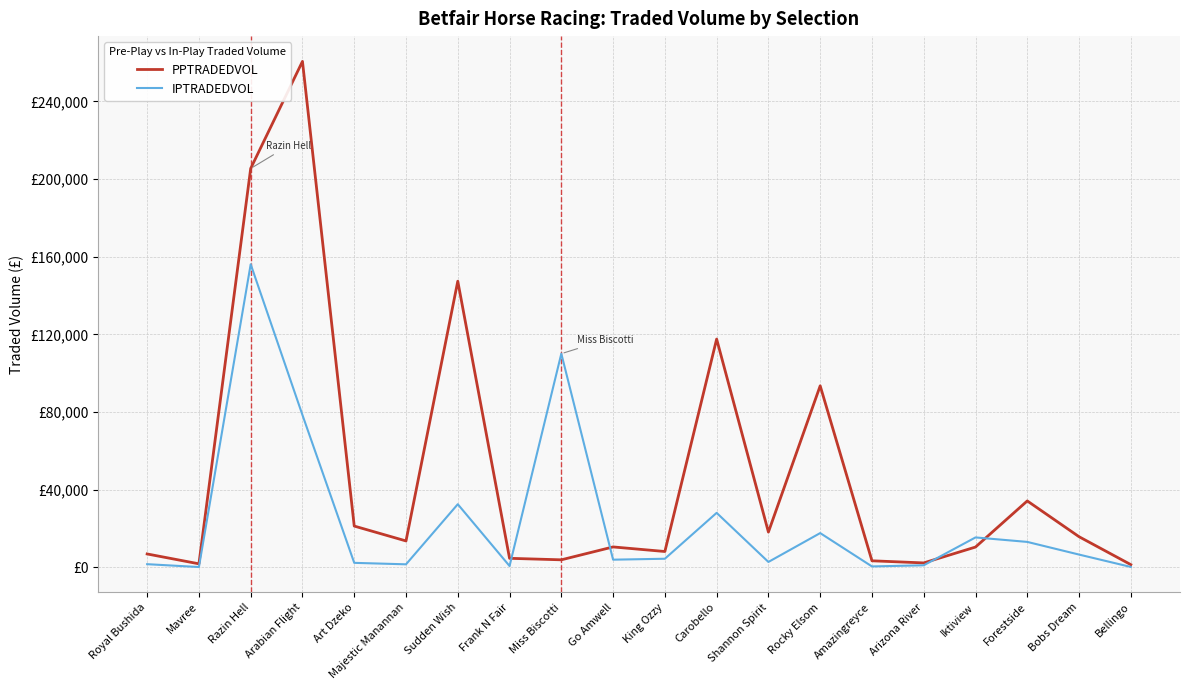

Rank the categories by IPTRADEDVOL value from lowest to highest.

Mavree, Bellingo, Amazingreyce, Frank N Fair, Arizona River, Majestic Manannan, Royal Bushida, Art Dzeko, Shannon Spirit, Go Amwell, King Ozzy, Bobs Dream, Forestside, Iktiview, Rocky Elsom, Carobello, Sudden Wish, Arabian Flight, Miss Biscotti, Razin Hell